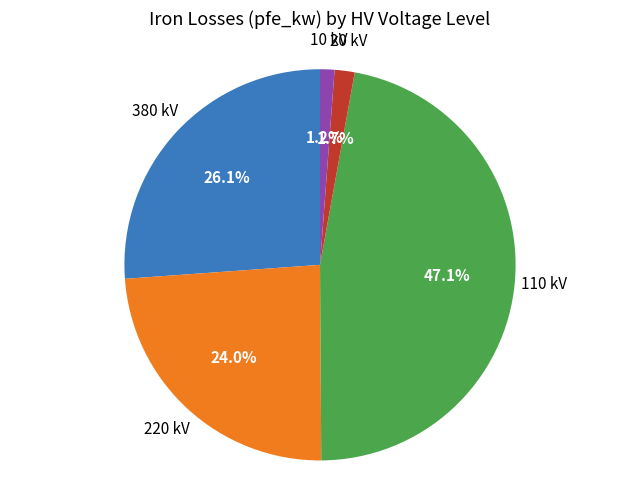

Does any single category account for the majority?

No